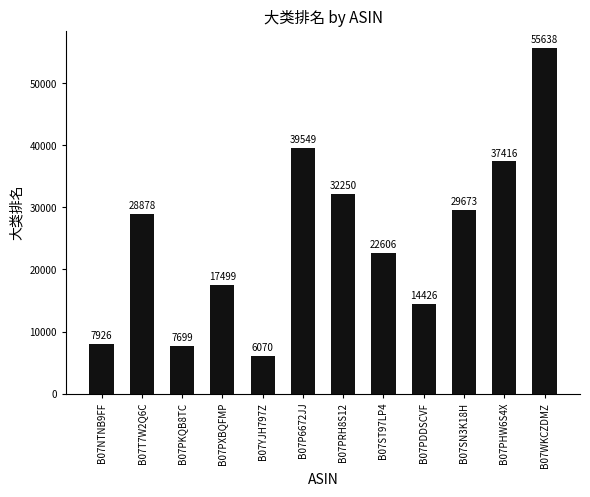

Reading right to left, extract all data points from this chart.

55638	37416	29673	14426	22606	32250	39549	6070	17499	7699	28878	7926